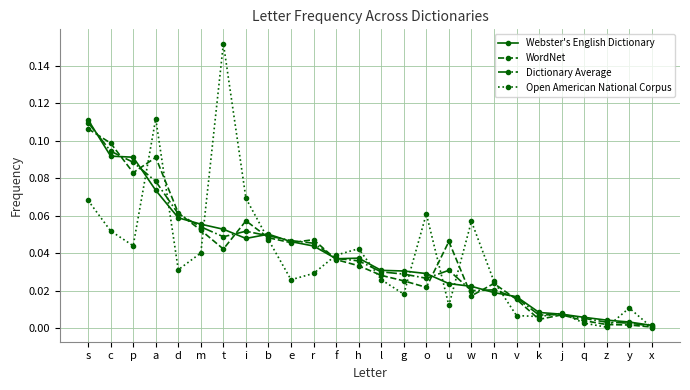

Where do WordNet and Webster's English Dictionary first cross each other?

s and c